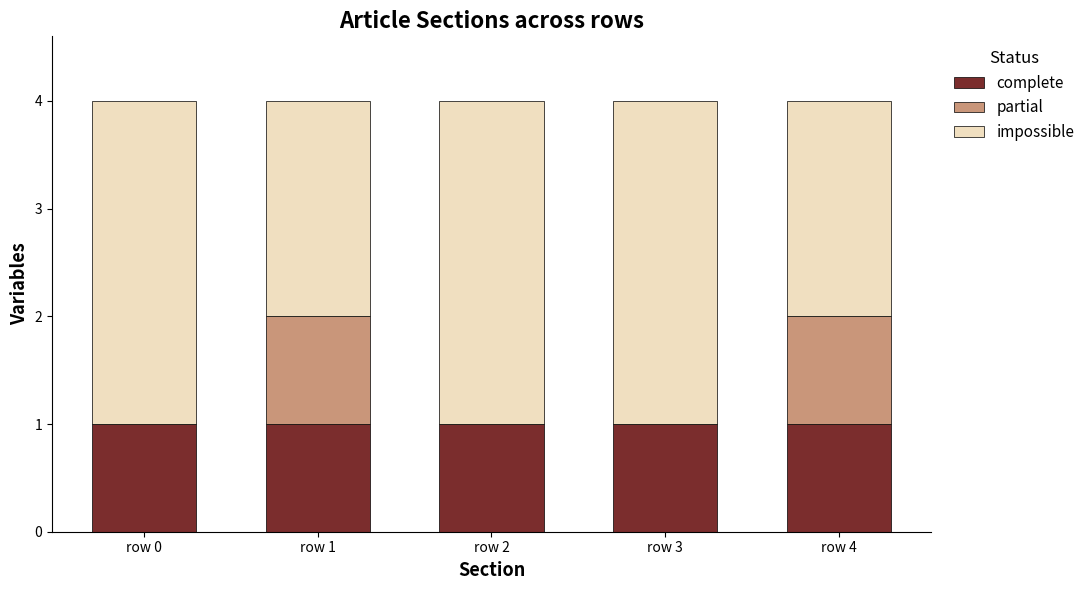

What is the total value across all series at row 4?

4